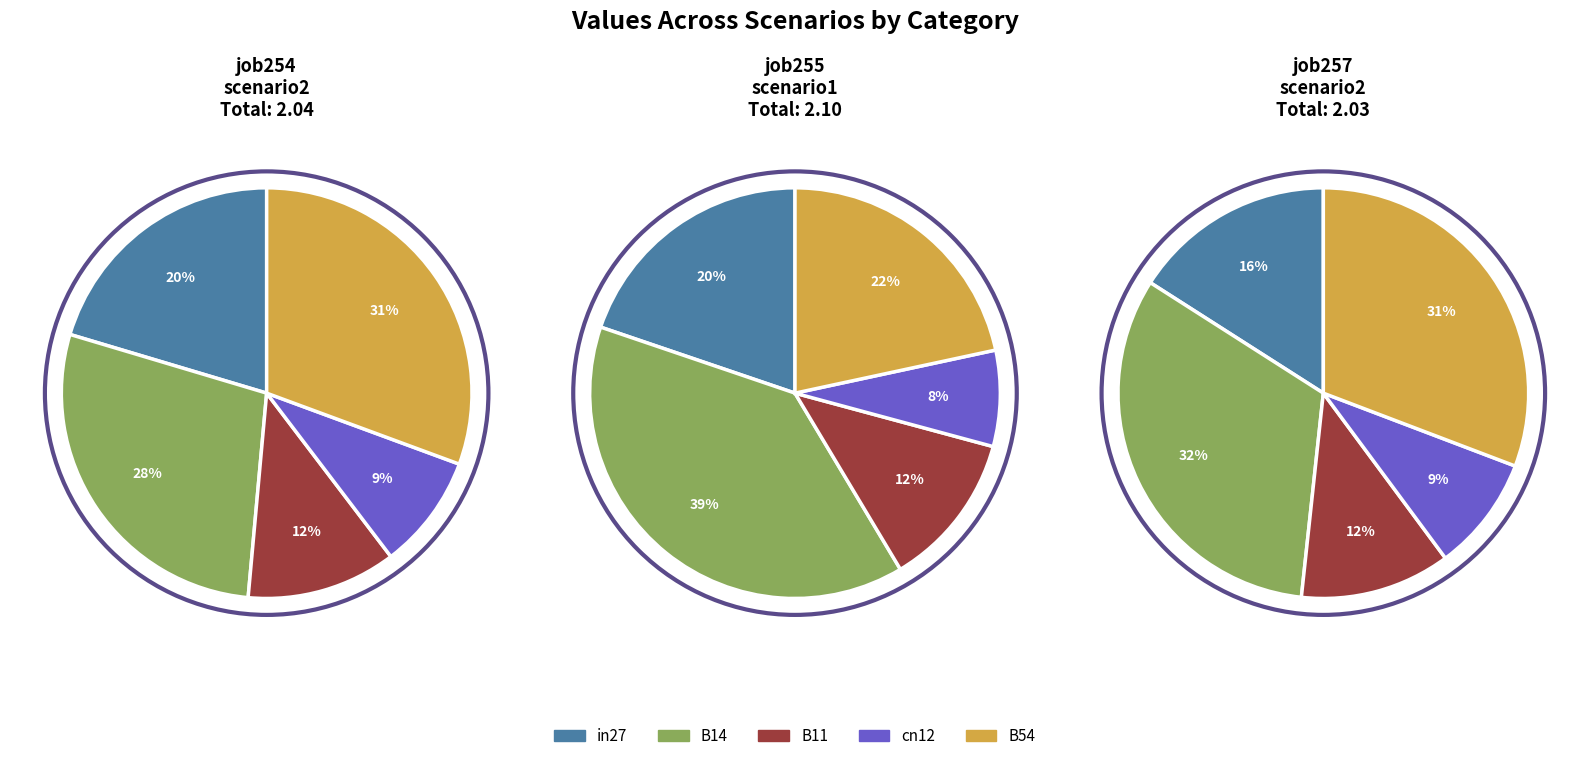

Between B11 and B54, which is larger?

B54